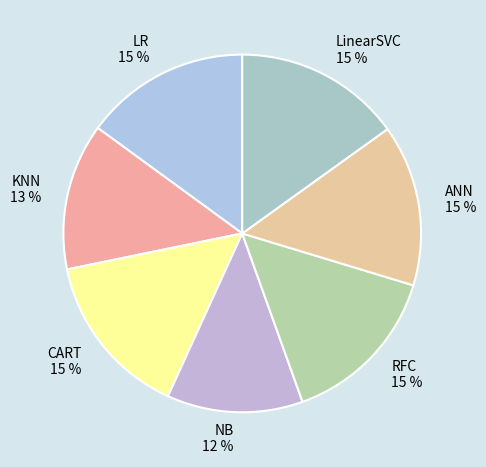

Which has a higher value, NB or CART?

CART